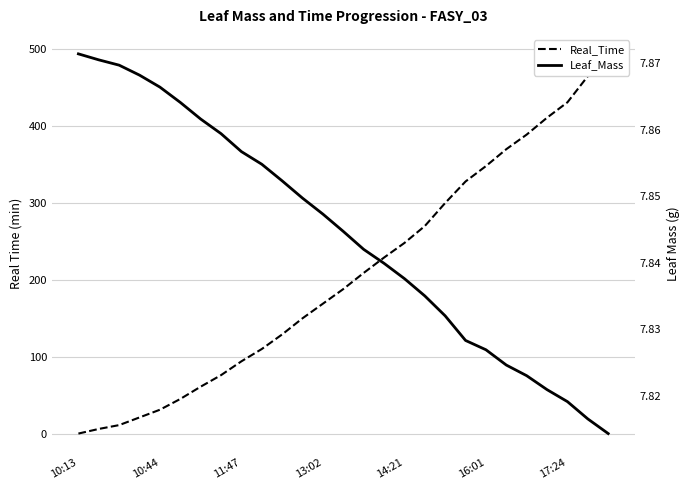

How many intersections are there between Leaf_Mass and Real_Time?

1